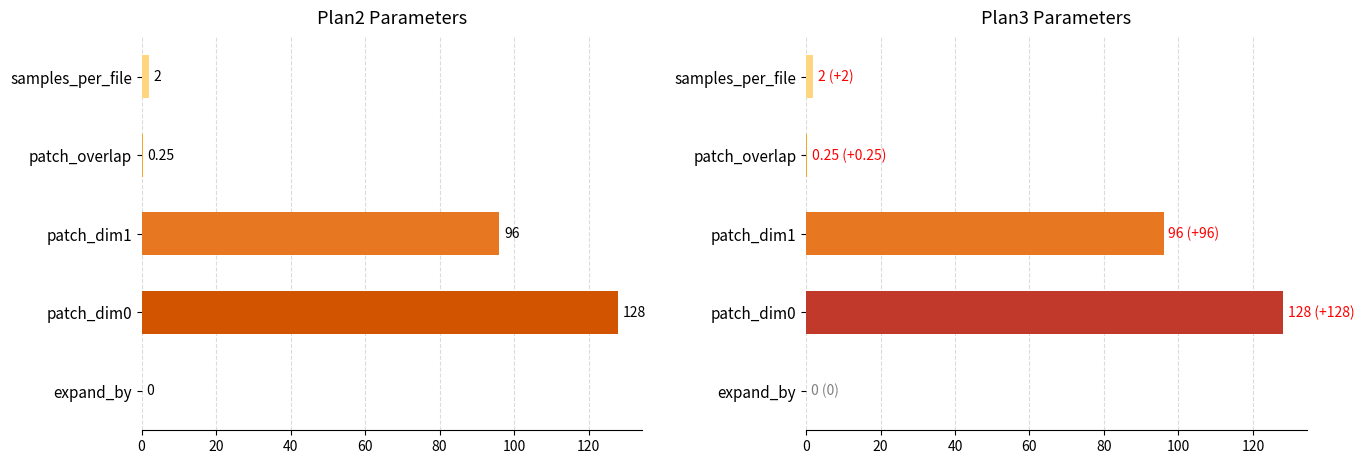

How many data points in plan3 are less than 2?

2